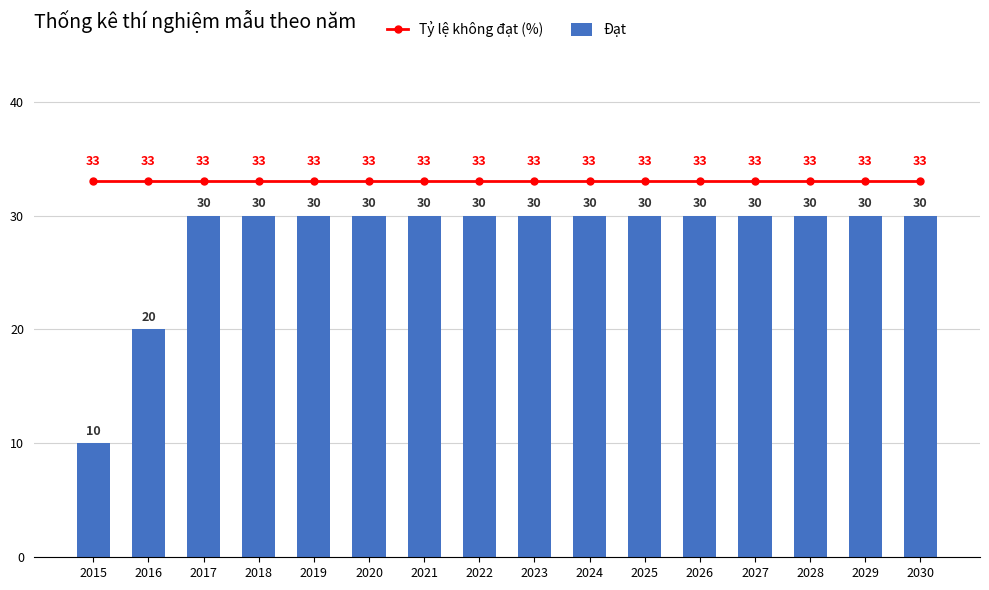

How many data points does each series have?

16